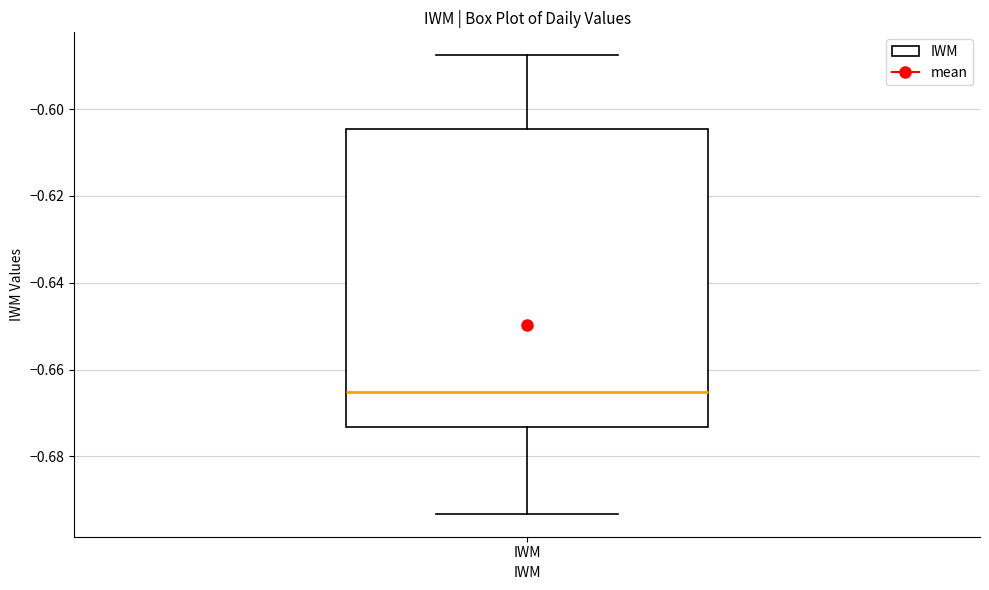

Transcribe this box plot: give where the median line is, the range the box spans, and where the two whiskers end, as read against the y-axis. The values are not printed on the chart, so give them approximately, as read against the axis.

median -0.666, box -0.674 to -0.604, whiskers -0.694 to -0.588